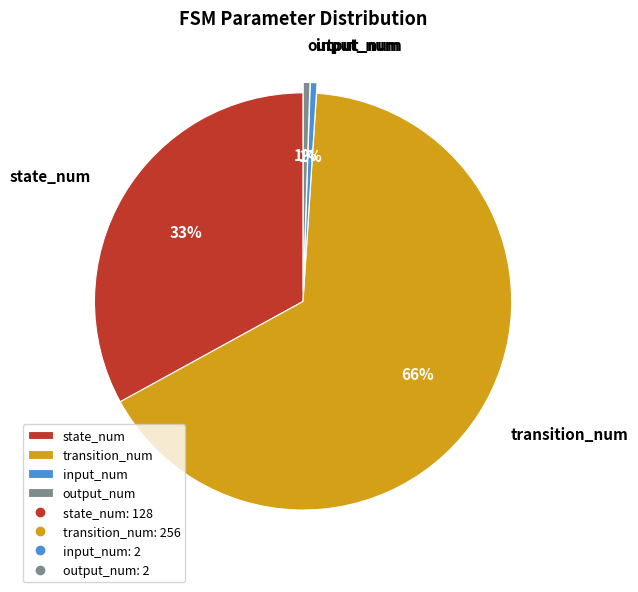

To the nearest percent, what percentage of the pie is output_num?

1%